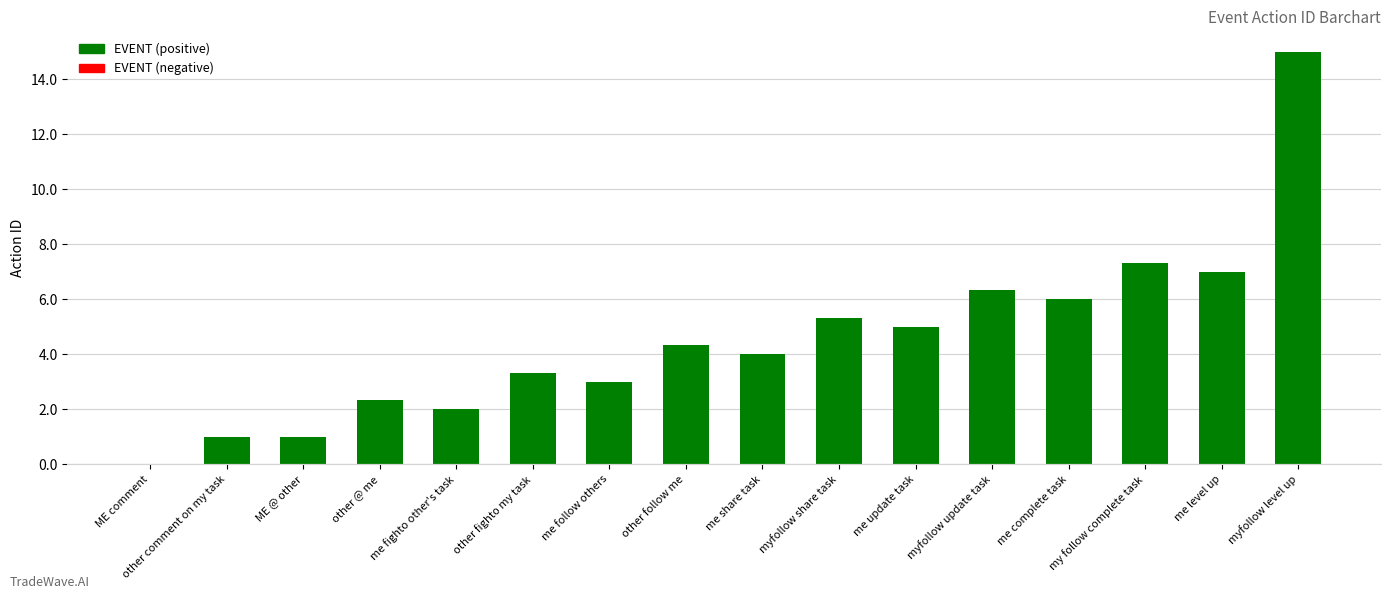

At which label does the data first exceed 4?

other follow me